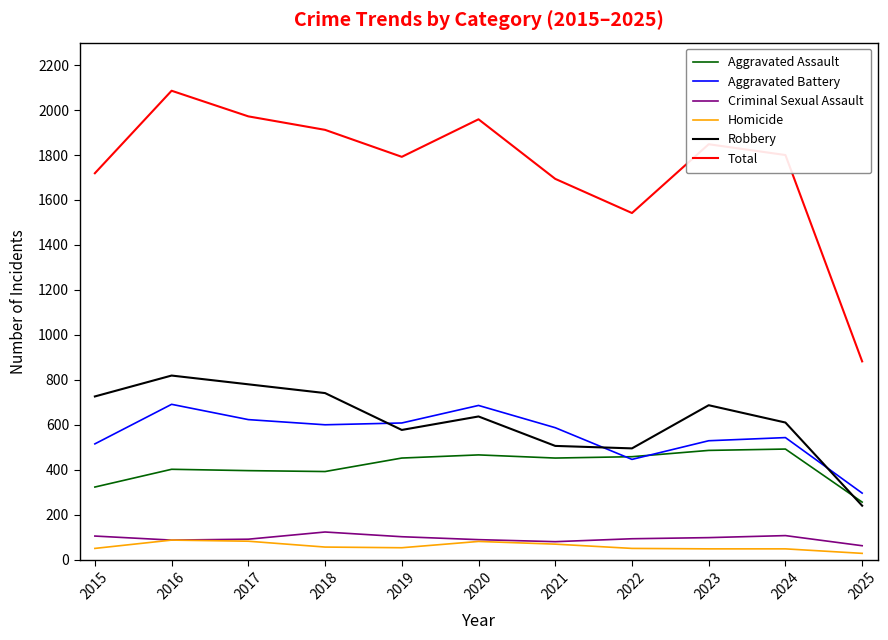

What are all the series names shown in the legend?

Aggravated Assault, Aggravated Battery, Criminal Sexual Assault, Homicide, Robbery, Total